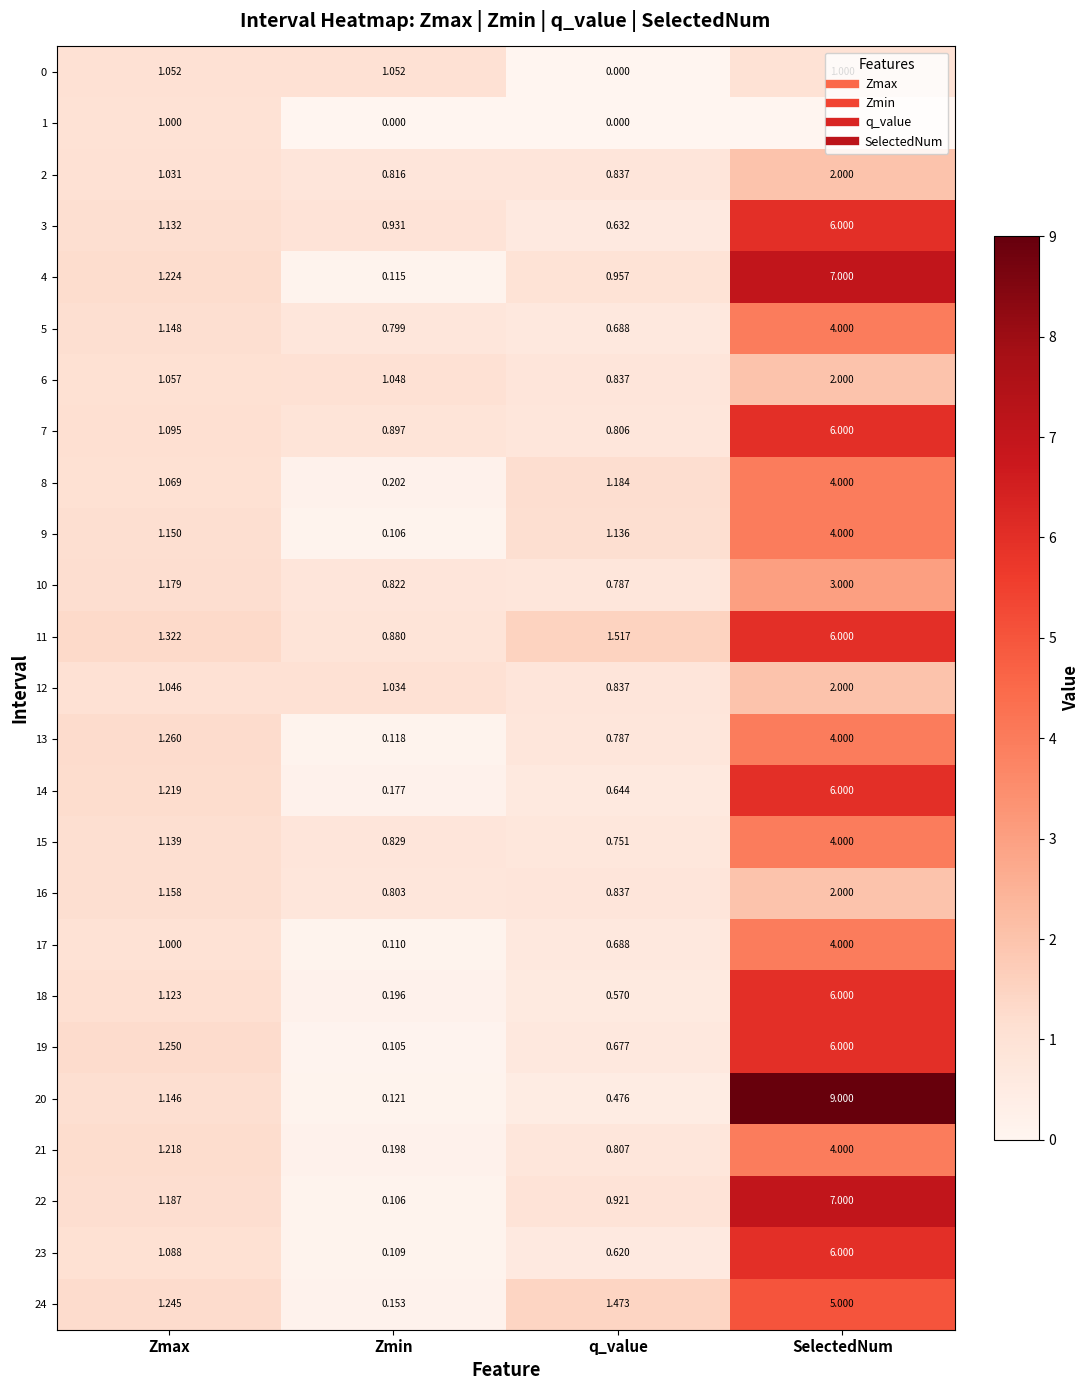

Which series changed the most between Zmin and SelectedNum?

20